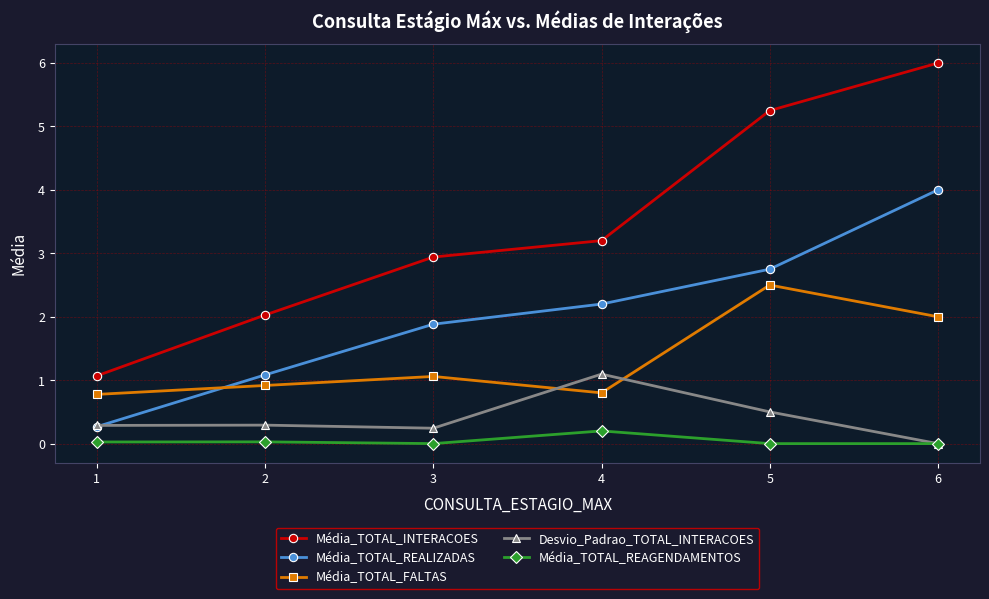

At how many categories does at least one series exceed 5?

2